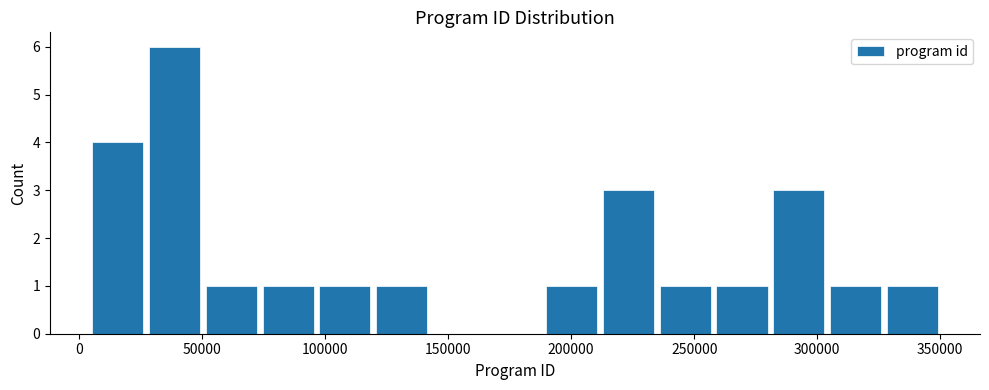

Reading left to right, transcribe this chart: for each bar, give the range it covers on the x-axis and its height. Neither the bar edges nor the heights are printed on the chart, so give them approximately, as read against the axes.

5000 to 25000: 4
25000 to 50000: 6
50000 to 75000: 1
75000 to 95000: 1
95000 to 120000: 1
120000 to 145000: 1
145000 to 165000: 0
165000 to 190000: 0
190000 to 210000: 1
210000 to 235000: 3
235000 to 260000: 1
260000 to 280000: 1
280000 to 305000: 3
305000 to 325000: 1
325000 to 350000: 1